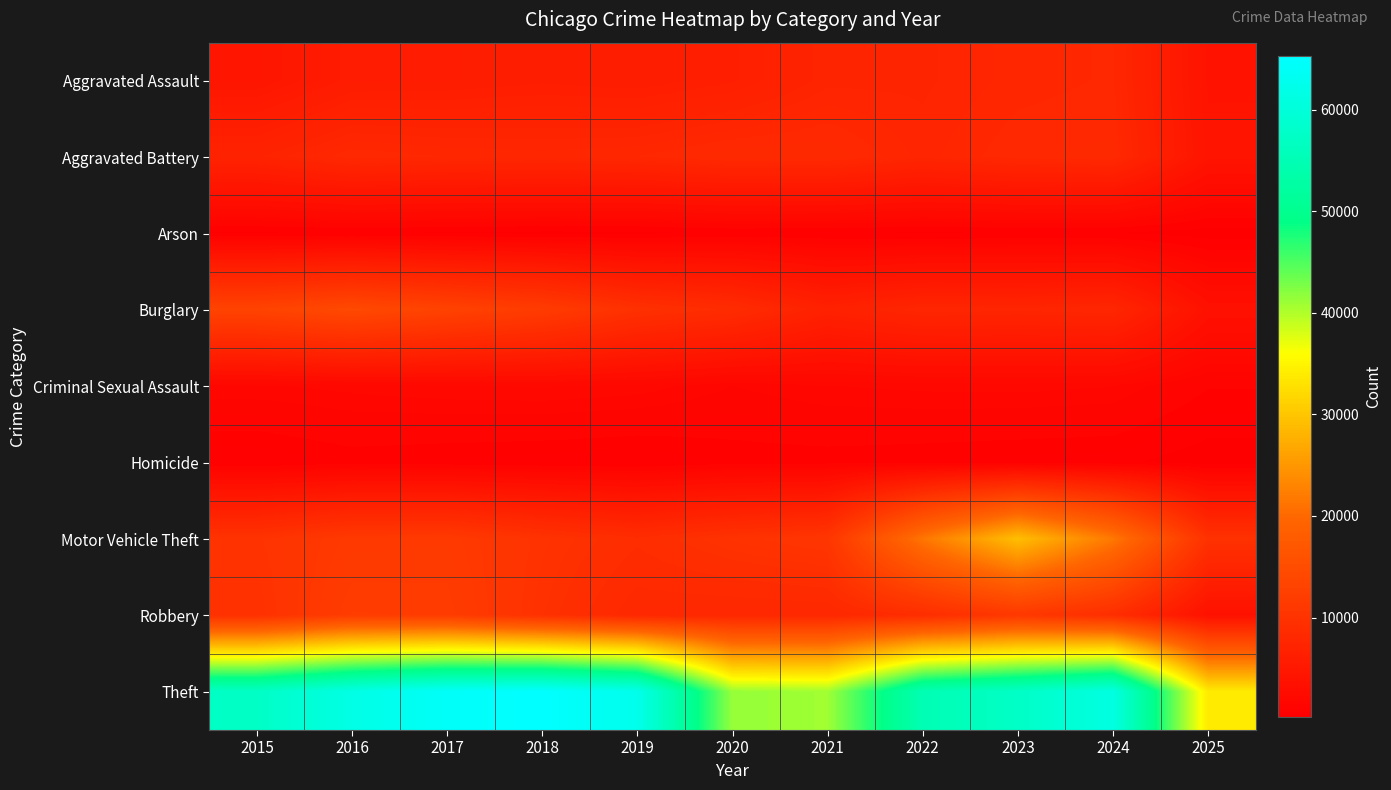

Rank the series at 2020 from highest to lowest value.

Theft, Motor Vehicle Theft, Burglary, Aggravated Battery, Robbery, Aggravated Assault, Criminal Sexual Assault, Homicide, Arson